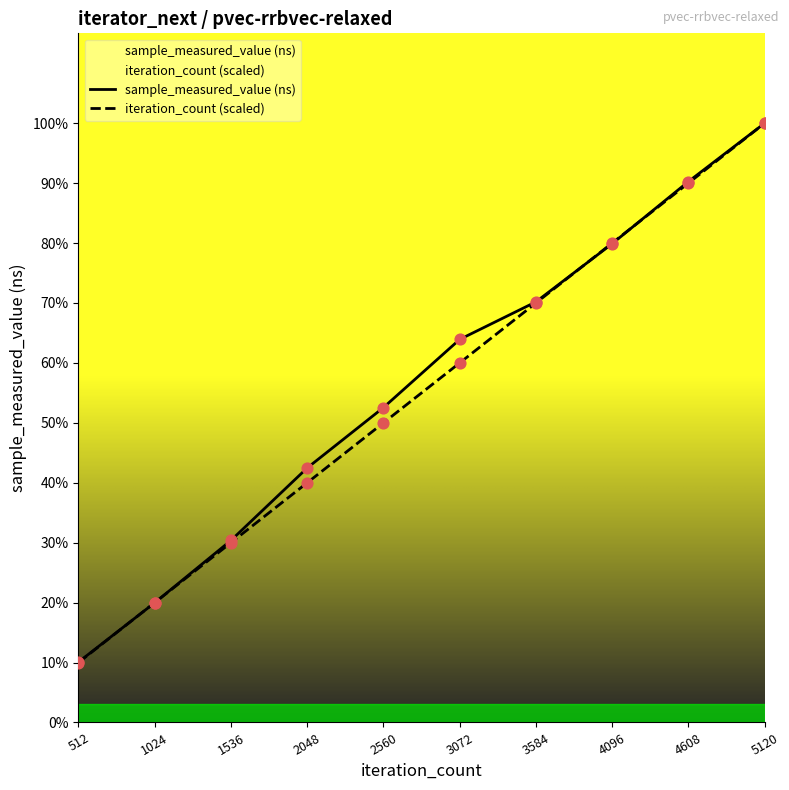

What are all the series names shown in the legend?

sample_measured_value (ns), iteration_count (scaled)